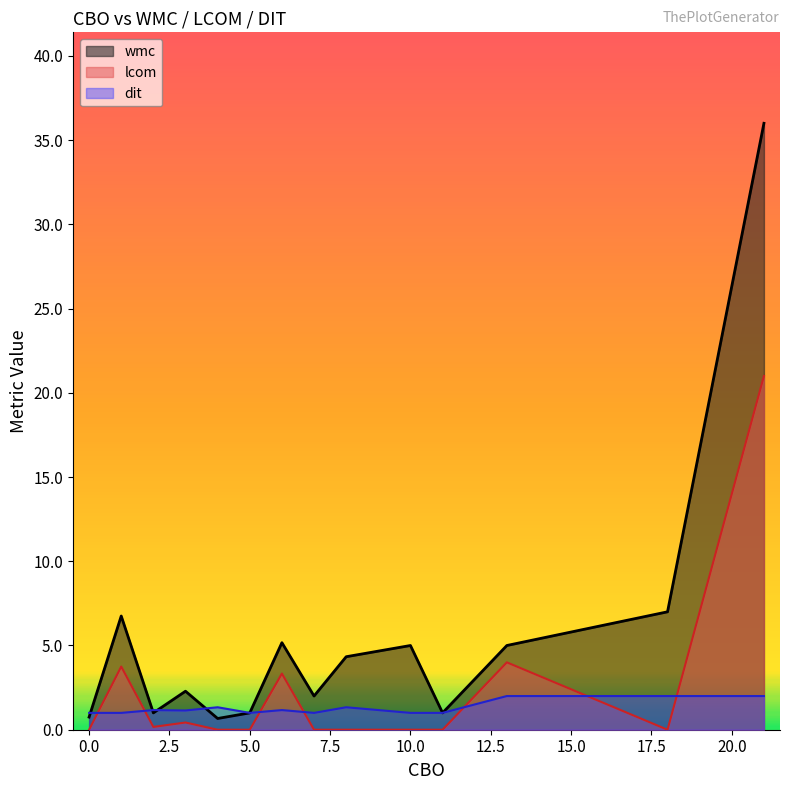

What is the sum of all dit values?

18.1